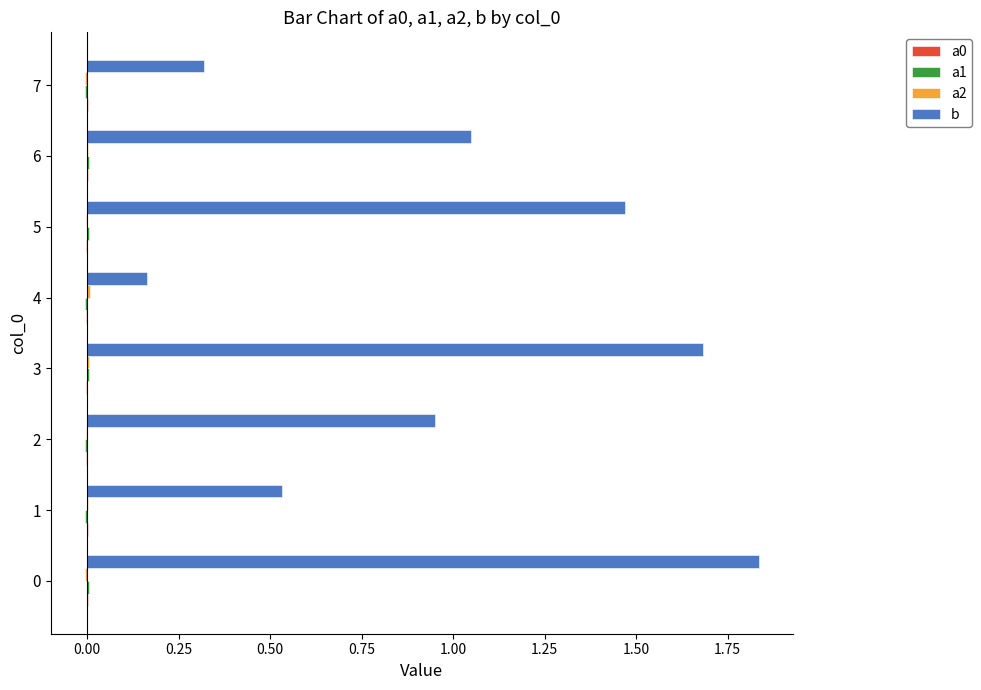

Count the number of data series in this chart.

4